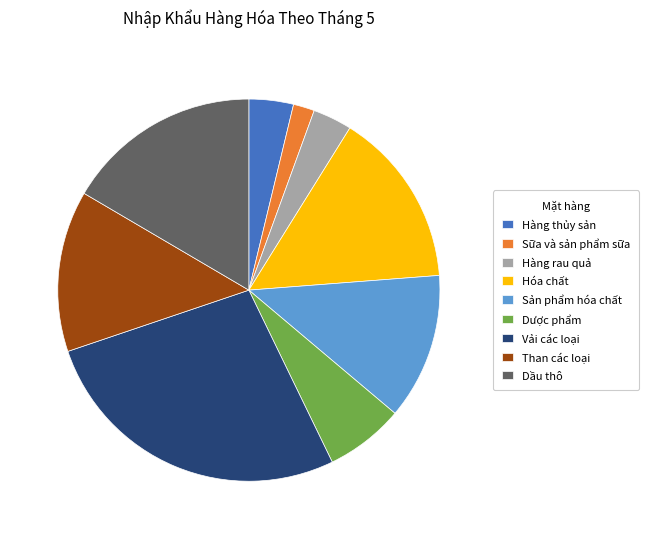

What is the ratio of the value at Hàng thủy sản to the value at Dược phẩm?

0.6